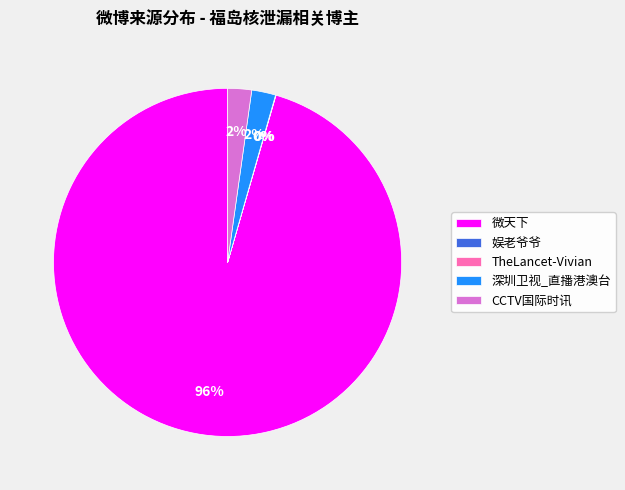

What is the largest slice in the pie chart?

微天下